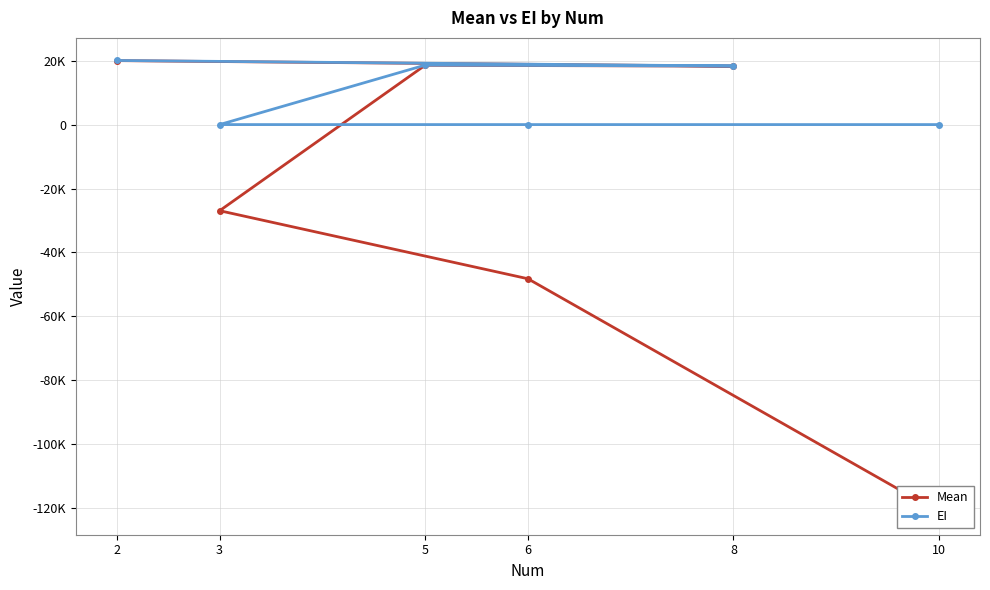

True or false: EI and Mean cross at least once.

False